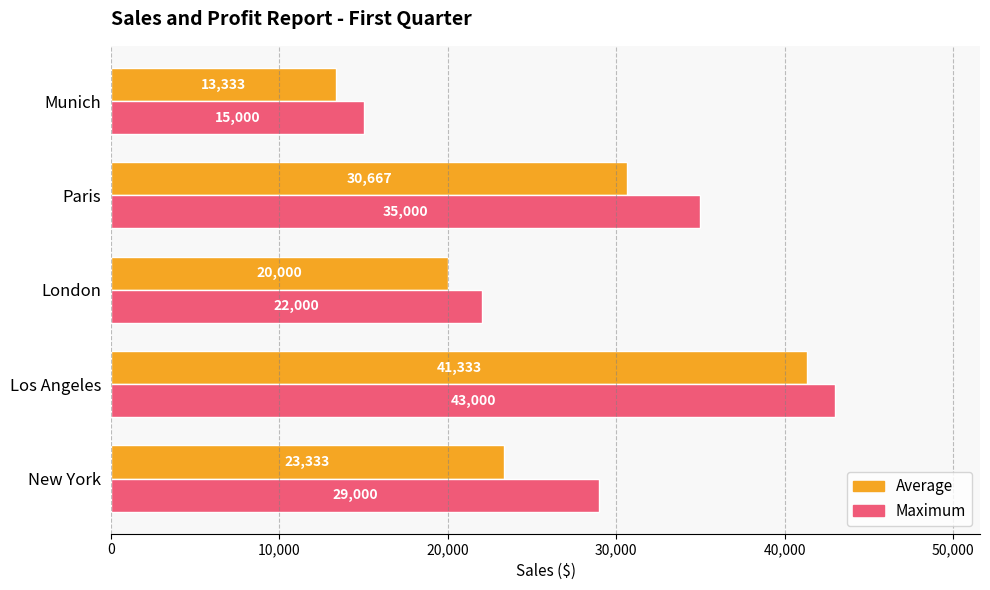

Count the number of categories in the chart.

5